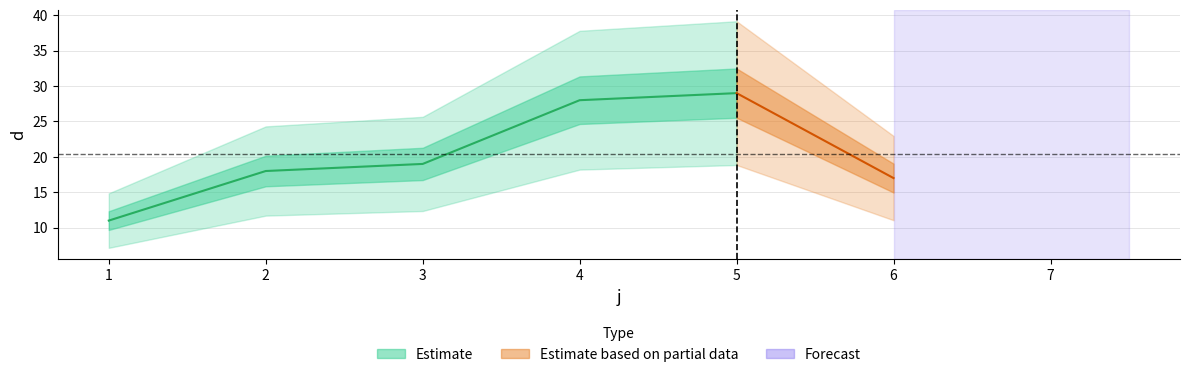

Rank the categories by value from highest to lowest.

5, 4, 3, 2, 6, 1